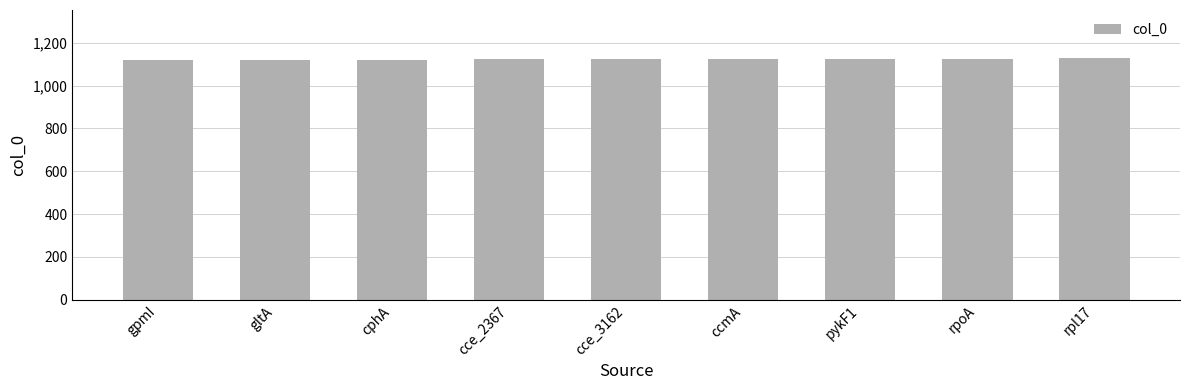

What is the label of the 1st bar from the right?

rpl17